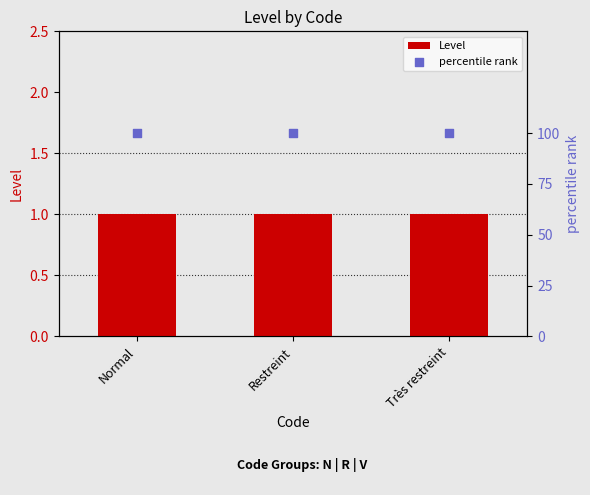

What are all the series names shown in the legend?

Level, percentile rank